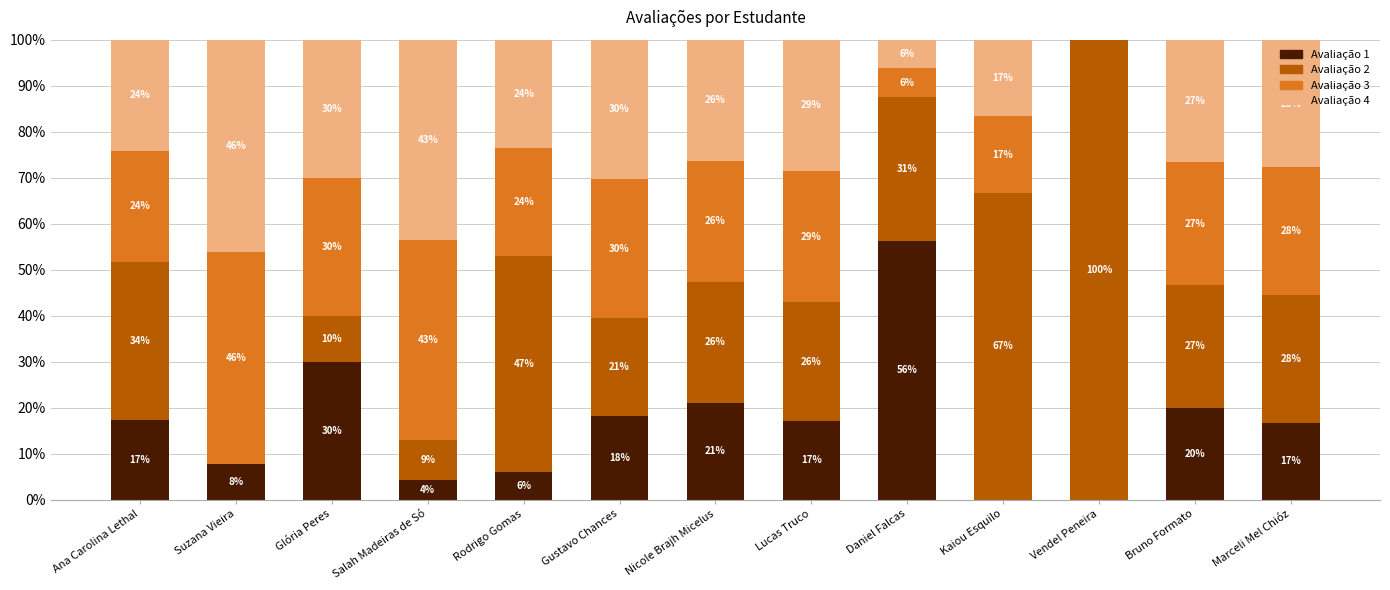

The Avaliação 1 series shows 0.0 at Vendel Peneira. True or false?

True